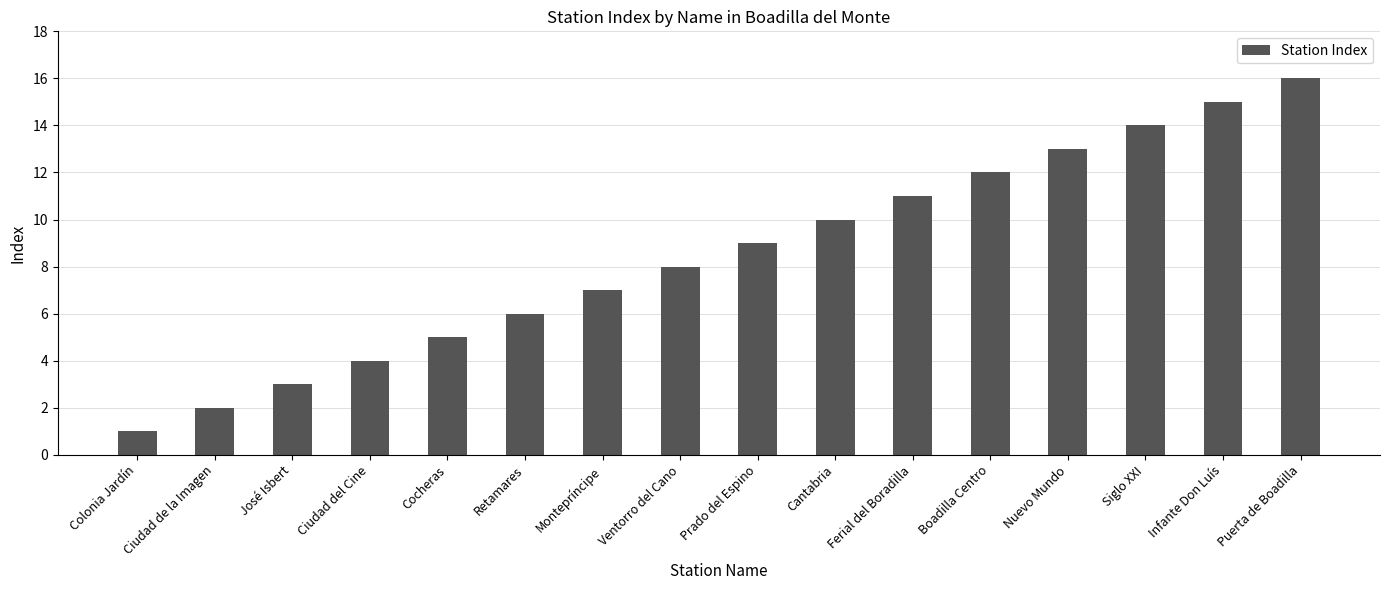

How many data points are less than 9?

8